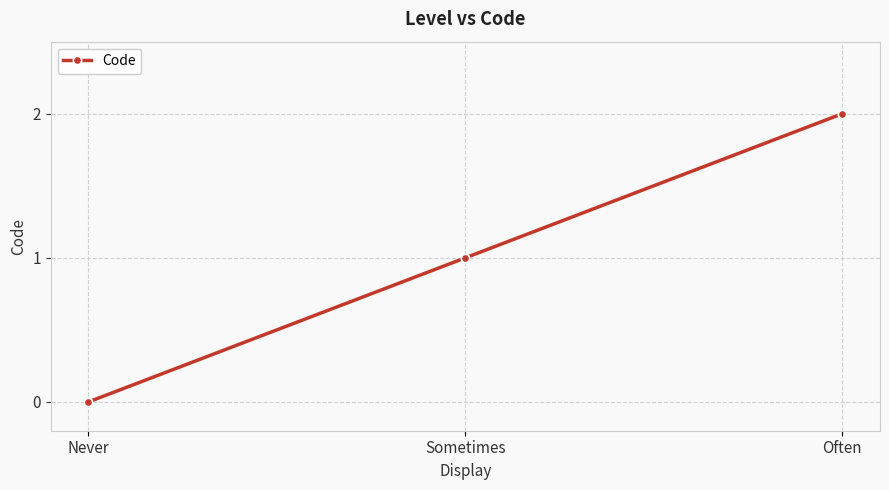

Does the chart have visible grid lines?

Yes